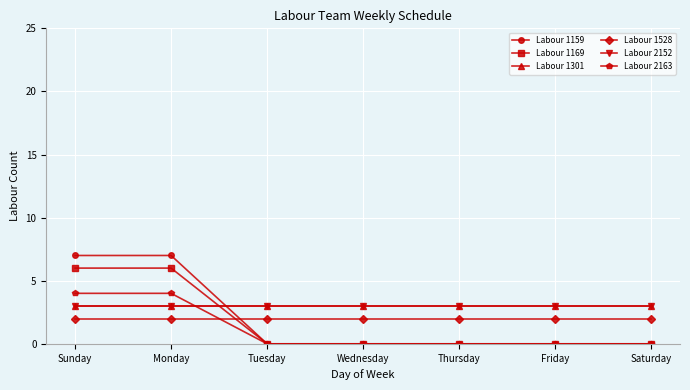

Is this an area chart (filled region under the line)?

No